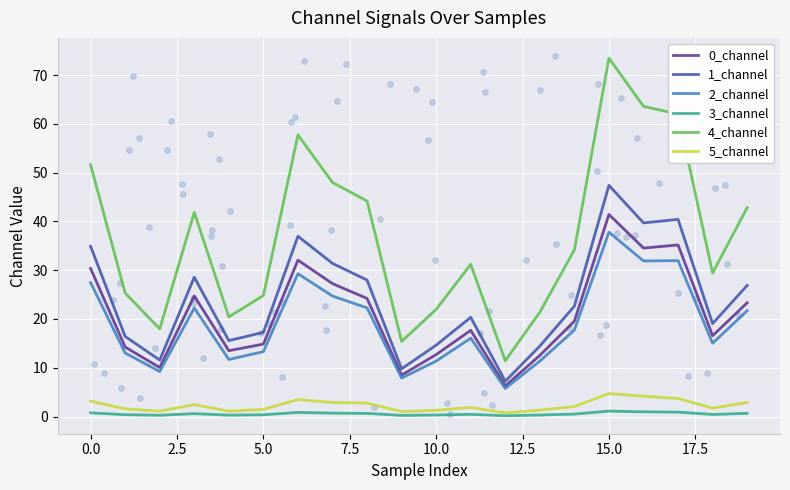

Which series has the widest spread of Y values?

4_channel